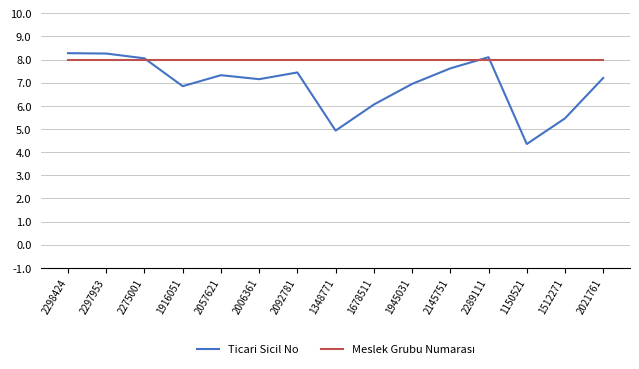

What position from the right is 2057621?

11